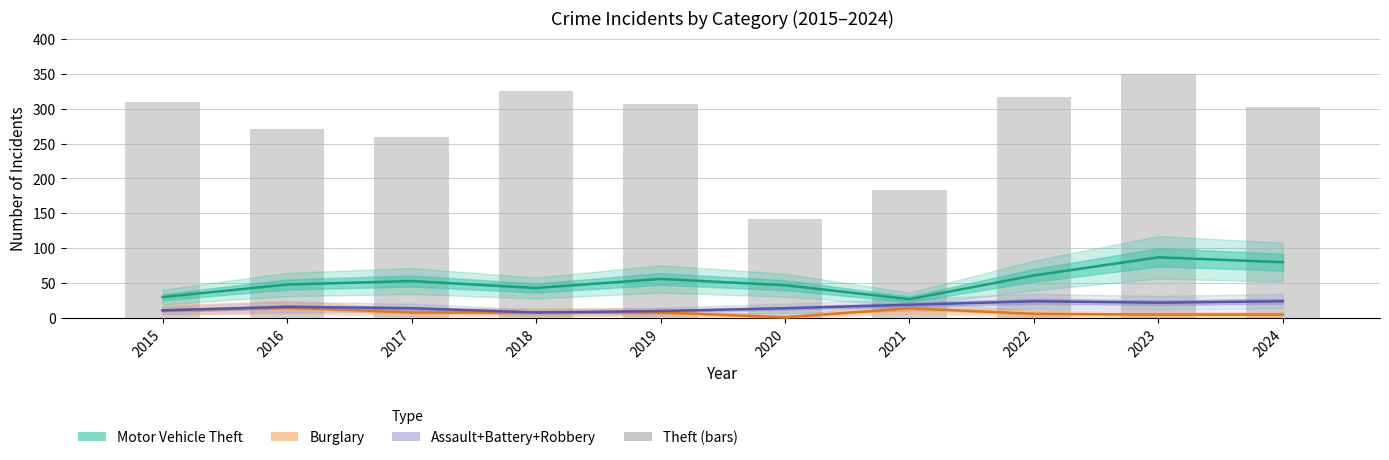

How many groups of bars are there?

10